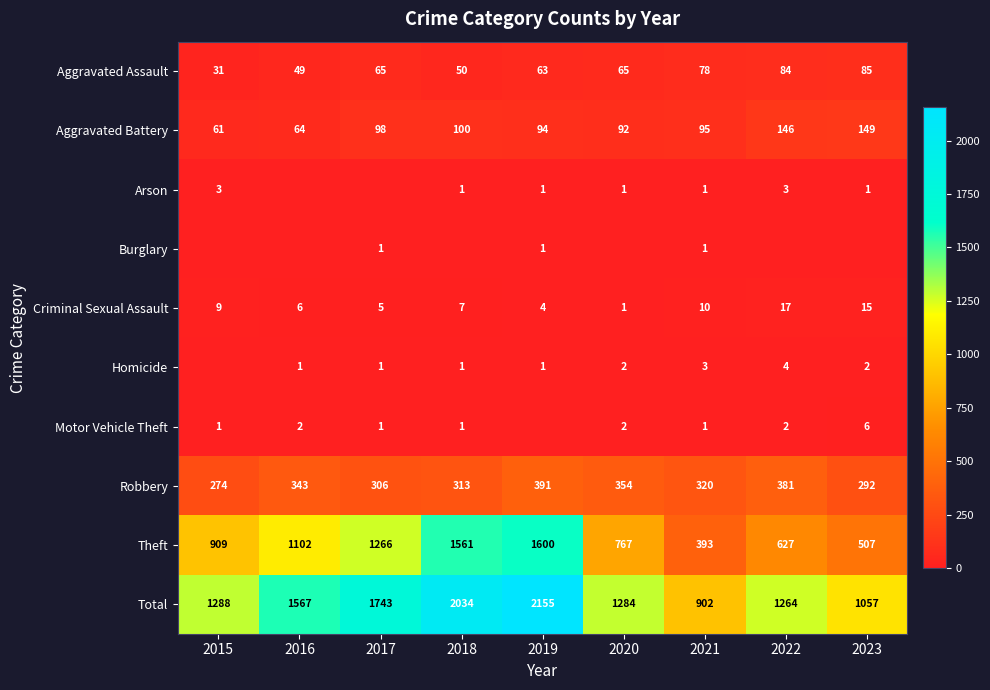

What is the difference between the maximum and minimum values in the Robbery series?

117